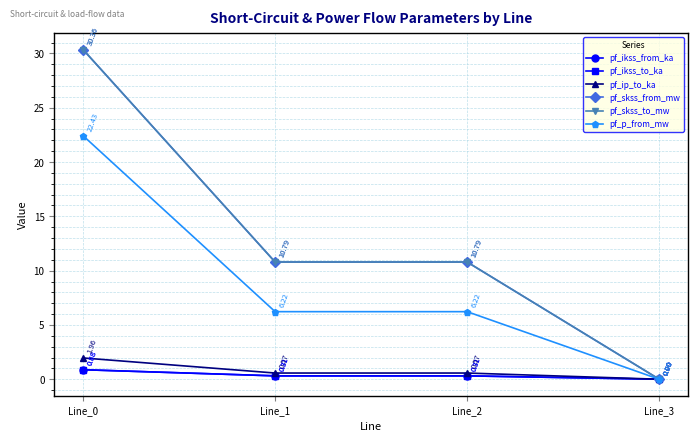

At which label is pf_skss_to_mw closest to 15?

Line_2